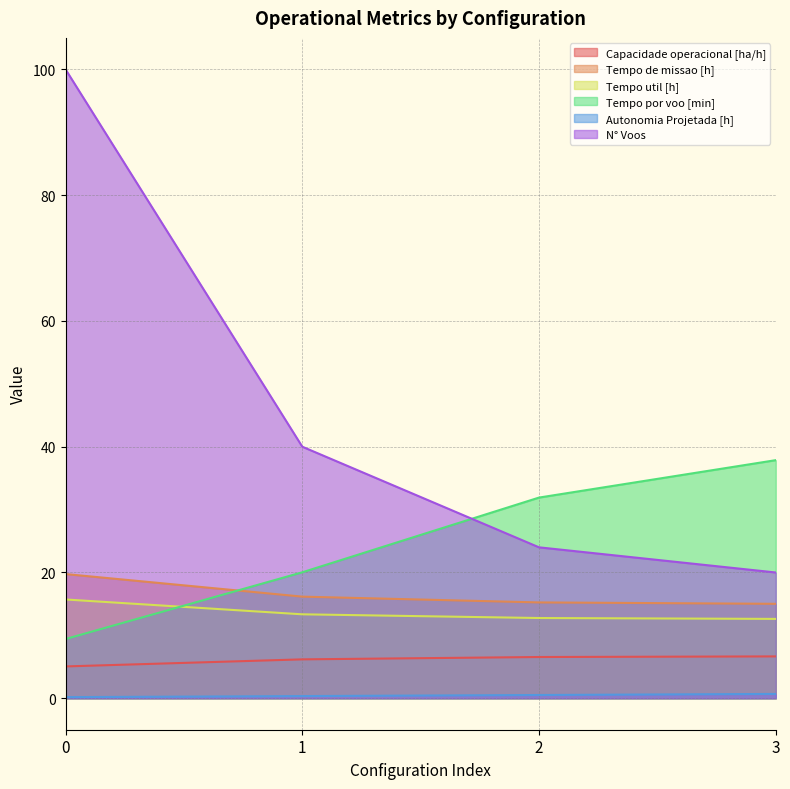

True or false: Capacidade operacional [ha/h] has more than 0 points higher than both neighbors.

False